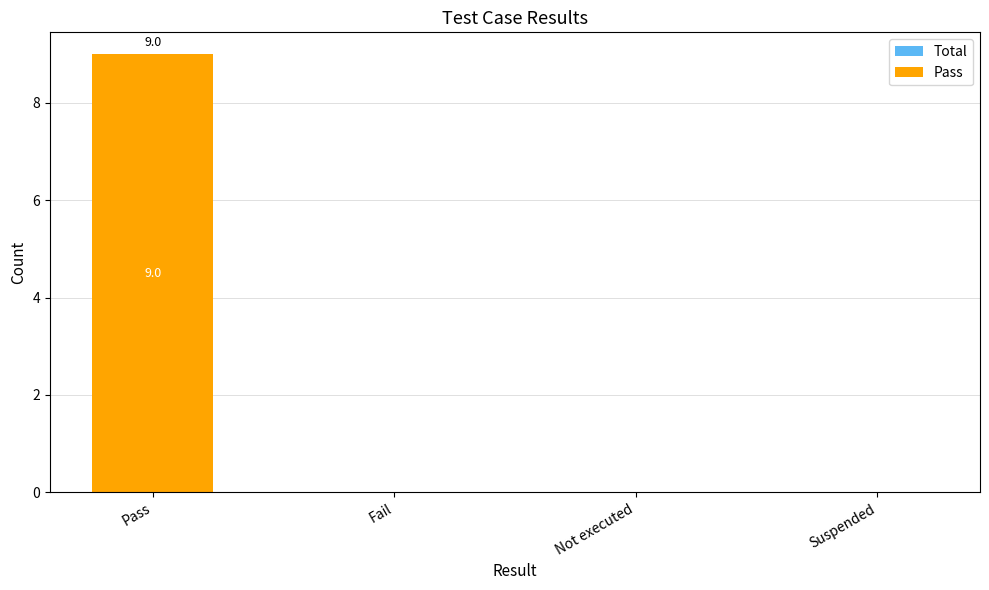

What is the average value of the Total series?

2